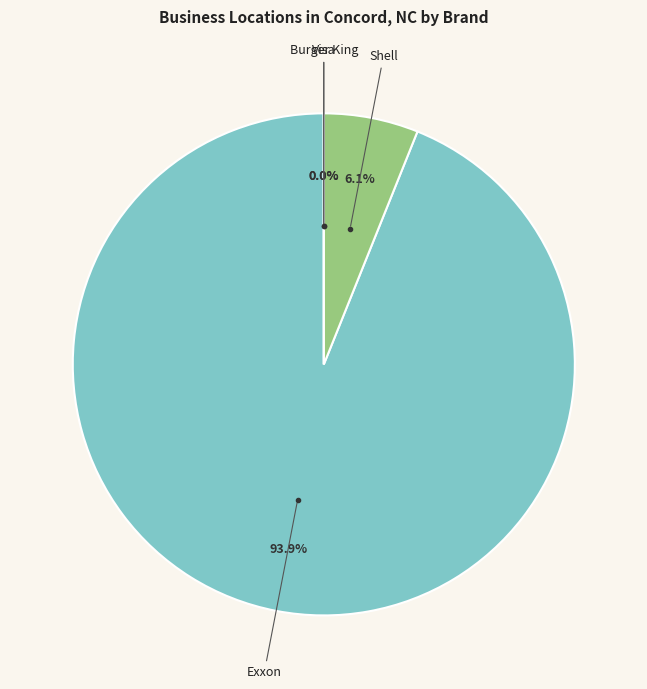

Is there a majority slice in this chart?

Yes